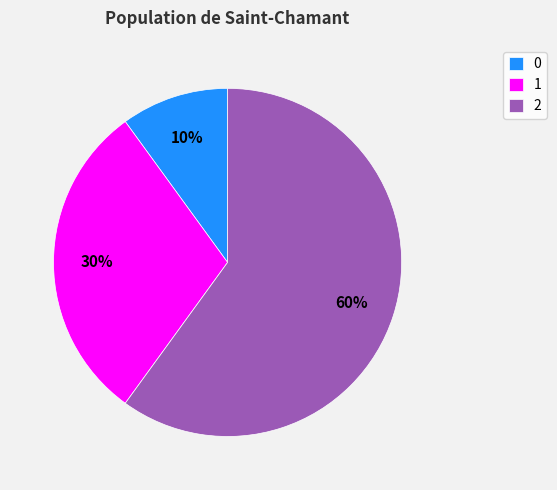

Does any single category account for the majority?

Yes